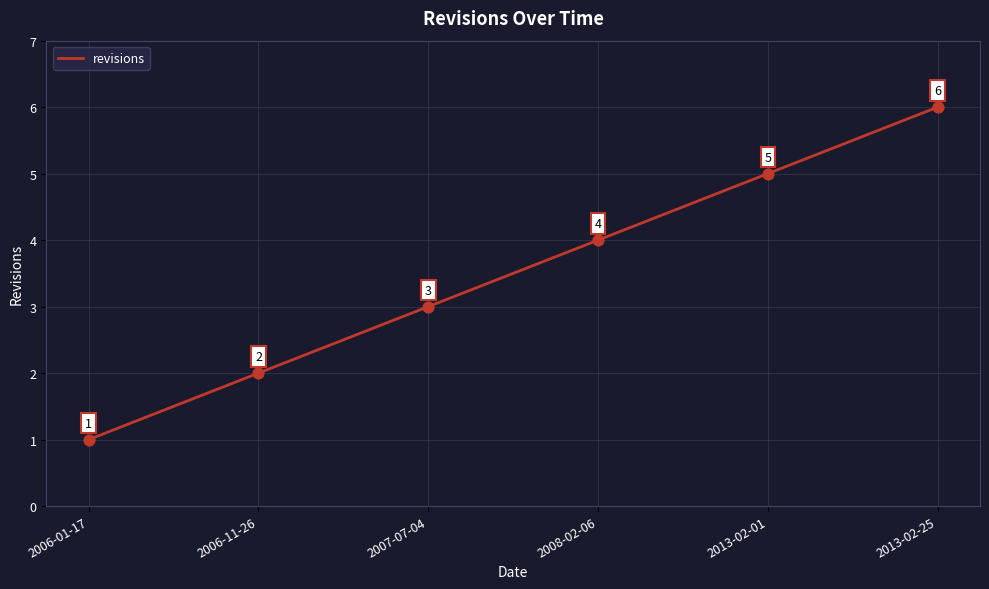

Which has a higher value, 2008-02-06 or 2013-02-01?

2013-02-01